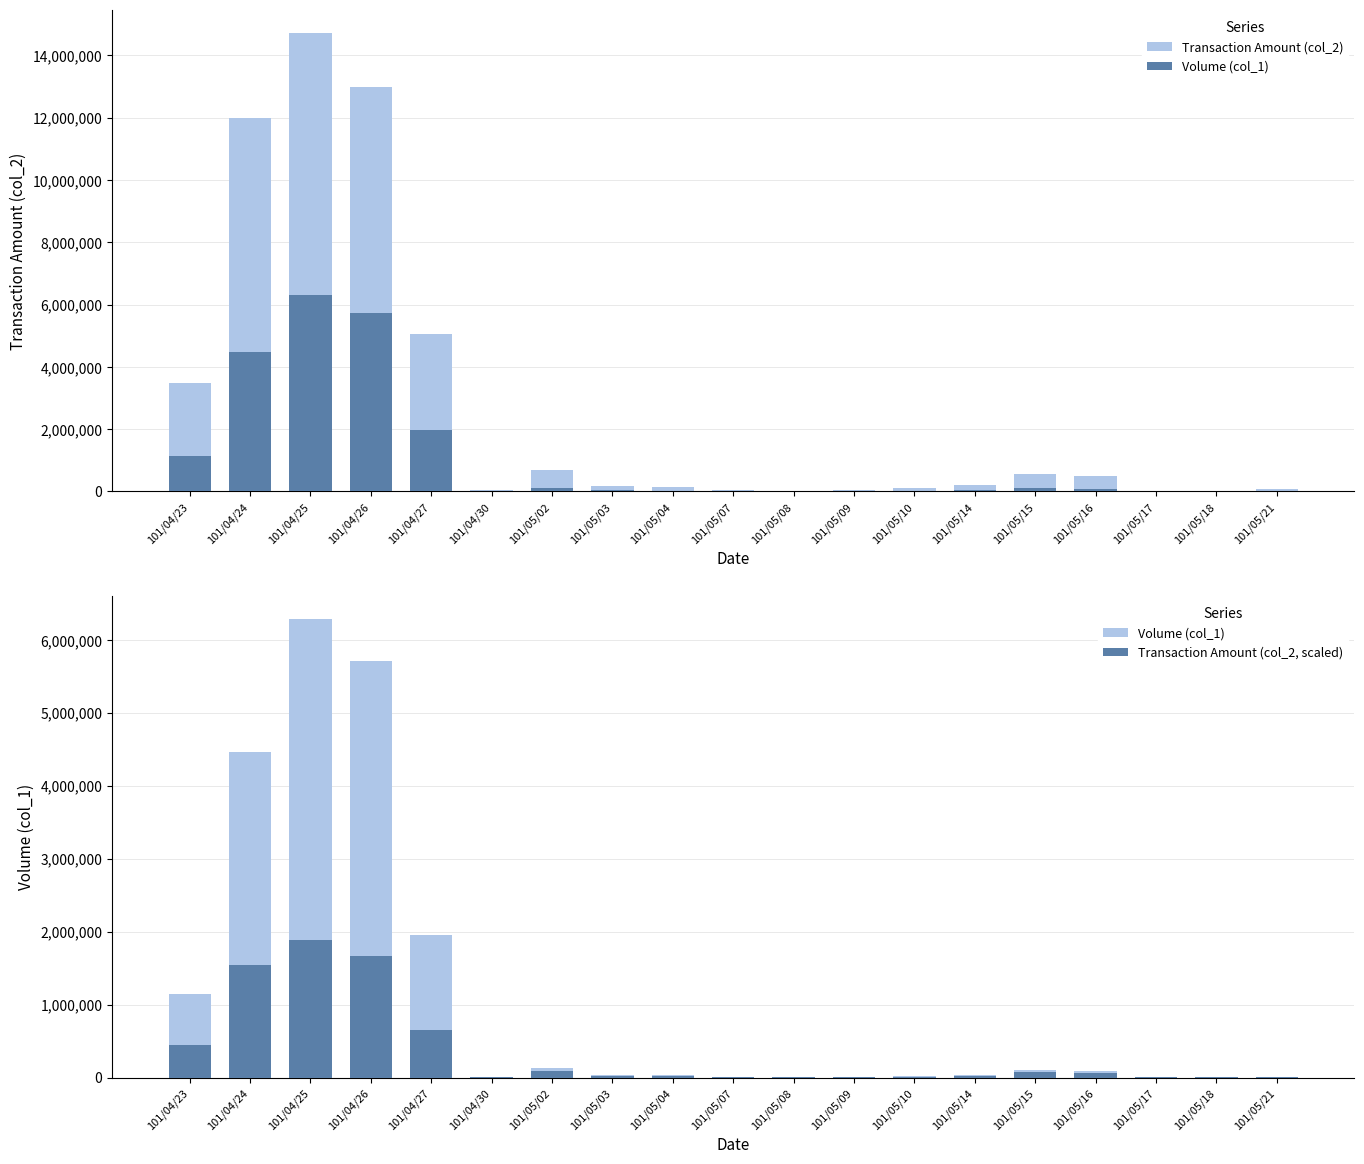

Reading right to left, list all the values displayed in this chart.

Transaction Amount (col_2): 62700.0	16950.0	16050.0	510400.0	543950.0	203250.0	102000.0	57600.0	25000.0	46100.0	138950.0	179770.0	675910.0	41100.0	5060220.0	12981320.0	14737410.0	11998600.0	3469020.0
Volume (col_1): 11000.0	3000.0	3000.0	88000.0	98000.0	40000.0	20000.0	11000.0	5000.0	9000.0	28000.0	36000.0	124000.0	8000.0	1959000.0	5717000.0	6292000.0	4467000.0	1146000.0
Transaction Amount (col_2, scaled): 8030.8	2171.0	2055.7	65373.2	69670.3	26032.7	13064.4	7377.5	3202.1	5904.6	17797.0	23025.3	86572.0	5264.2	648124.1	1662676.1	1887600.0	1536807.2	444319.7